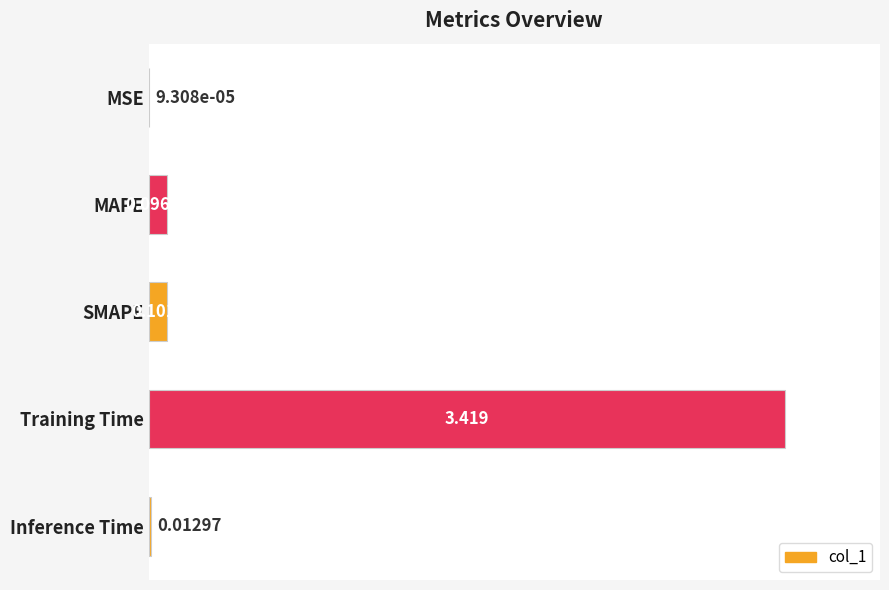

Between MSE and MAPE, which is larger?

MAPE